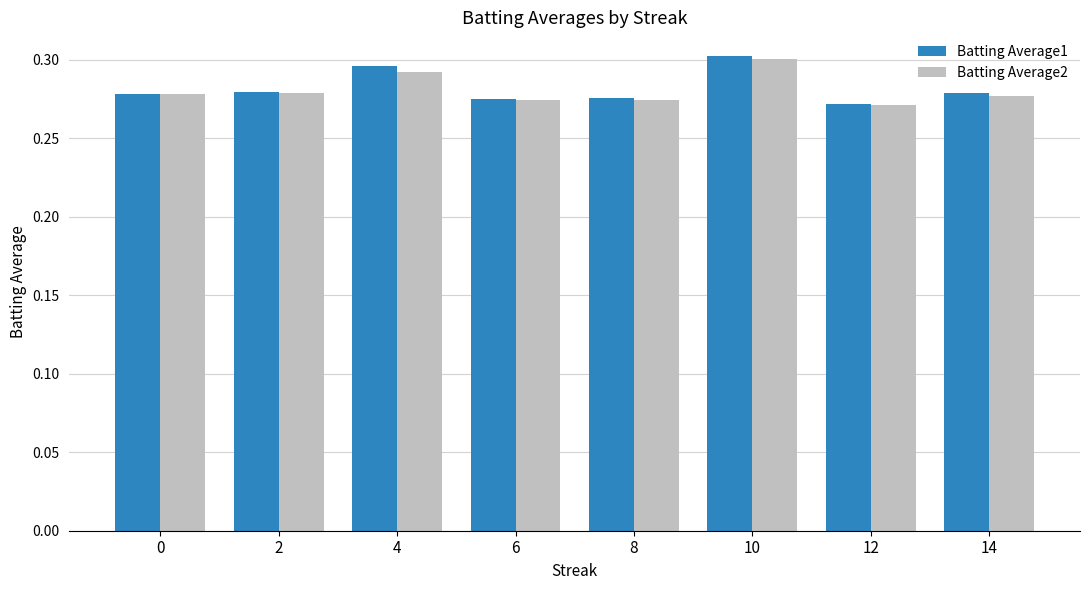

Which label corresponds to the smallest value in the chart?

12